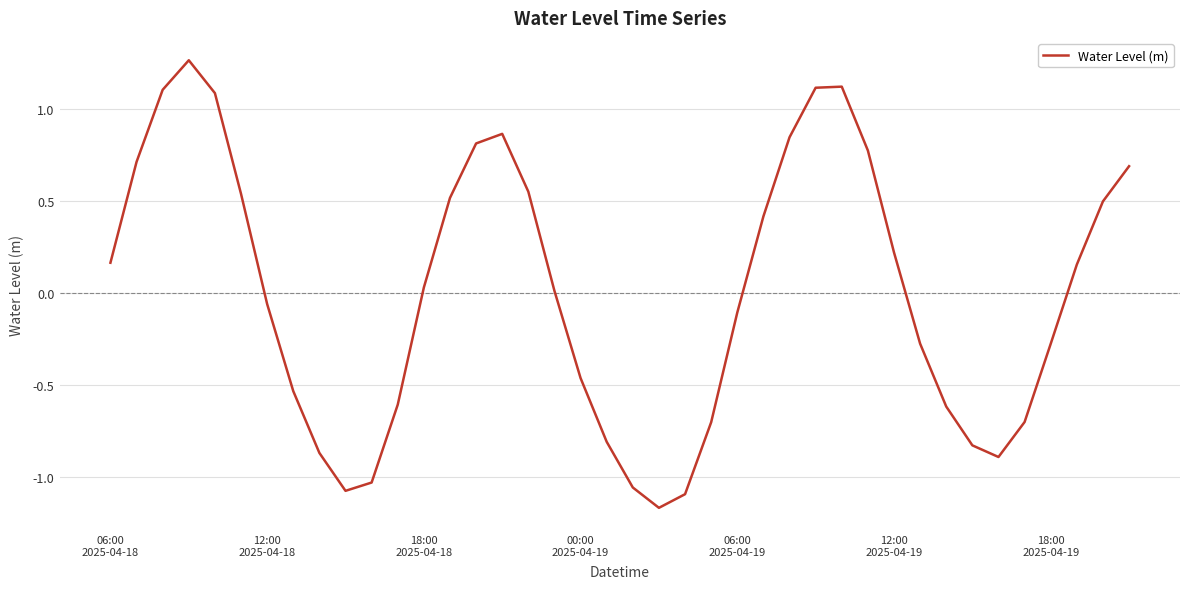

What is the difference between the maximum and minimum values?

2.4